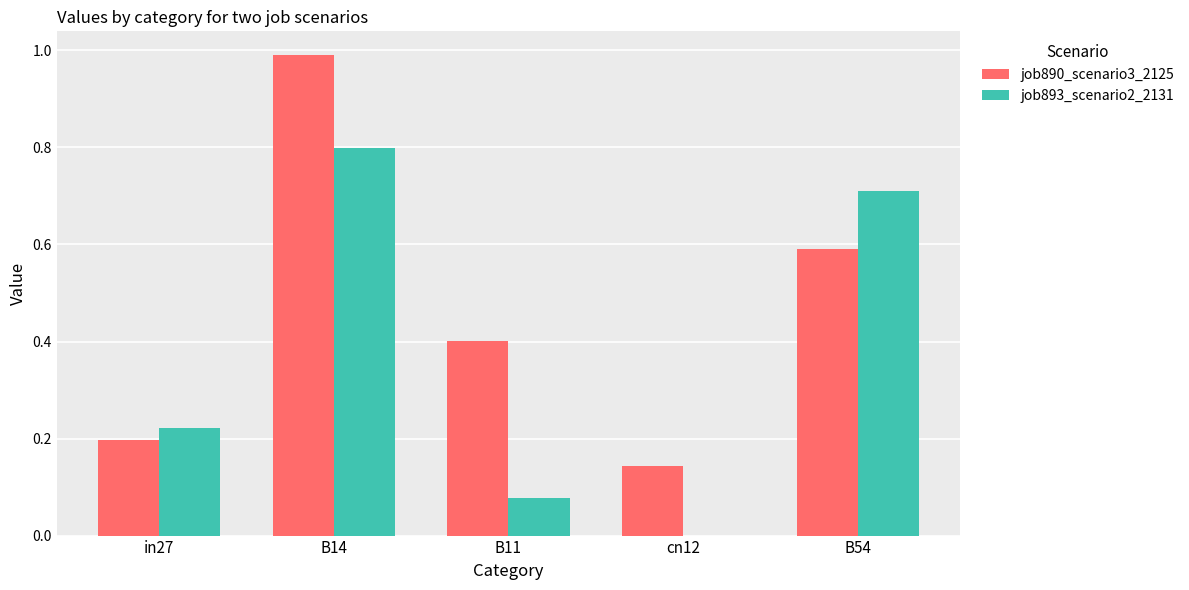

Is it true that job893_scenario2_2131 equals 0.3 at B14?

False